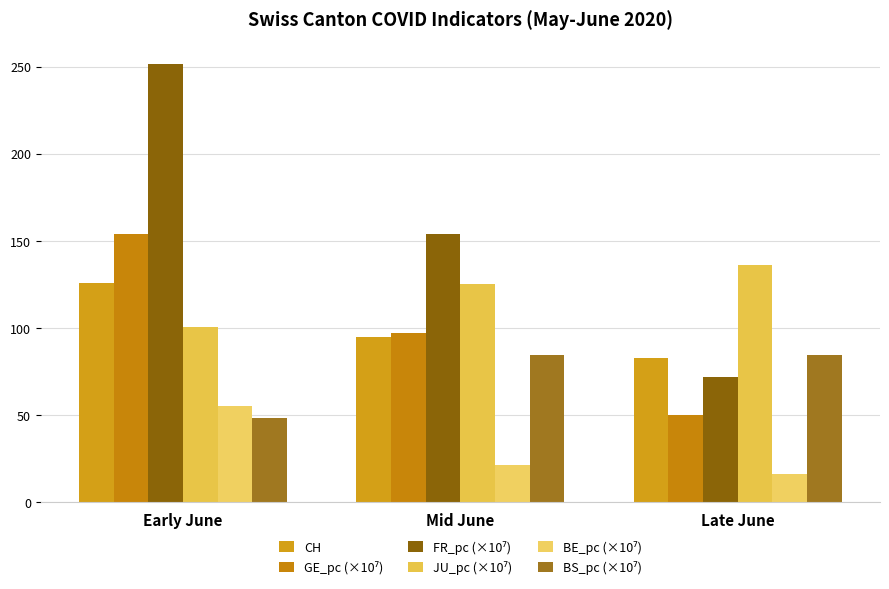

How many categories are shown in the chart?

3